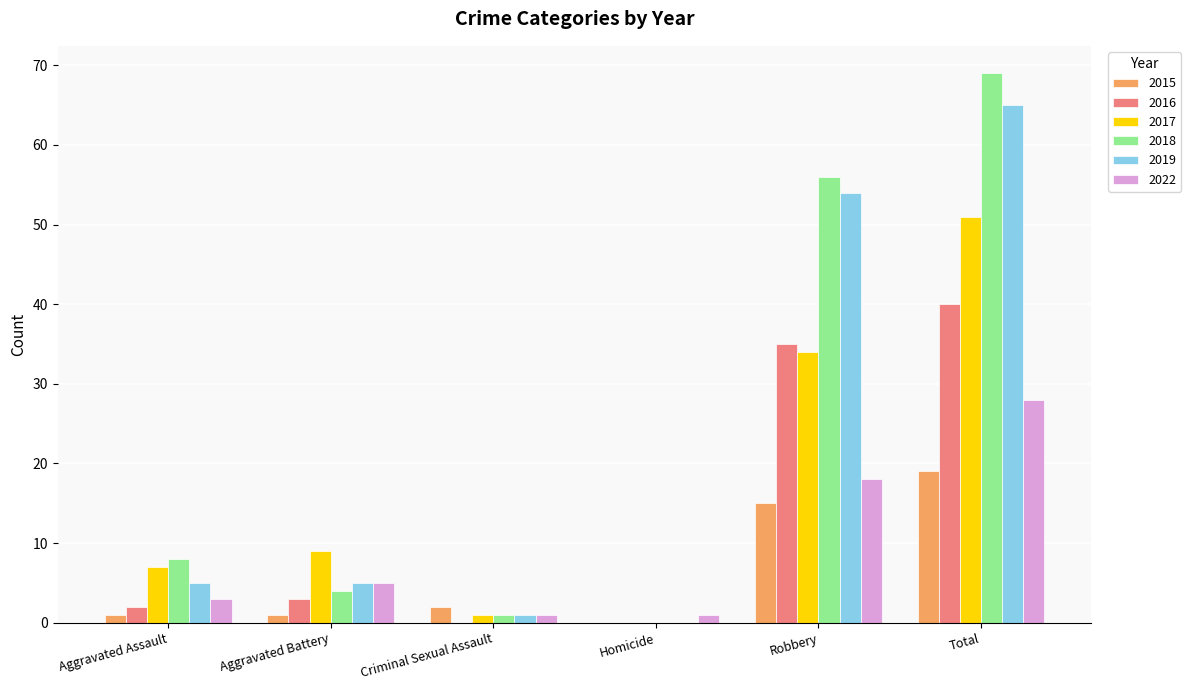

Reading left to right, list all the values displayed in this chart.

2015: 1	1	2	0	15	19
2016: 2	3	0	0	35	40
2017: 7	9	1	0	34	51
2018: 8	4	1	0	56	69
2019: 5	5	1	0	54	65
2022: 3	5	1	1	18	28